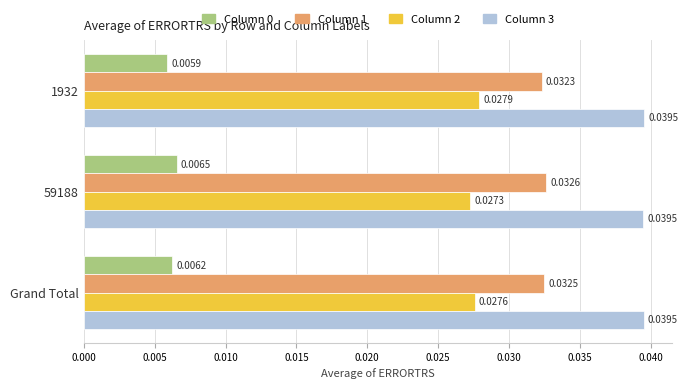

List the labels in order of Column 2 value, largest first.

1932, Grand Total, 59188